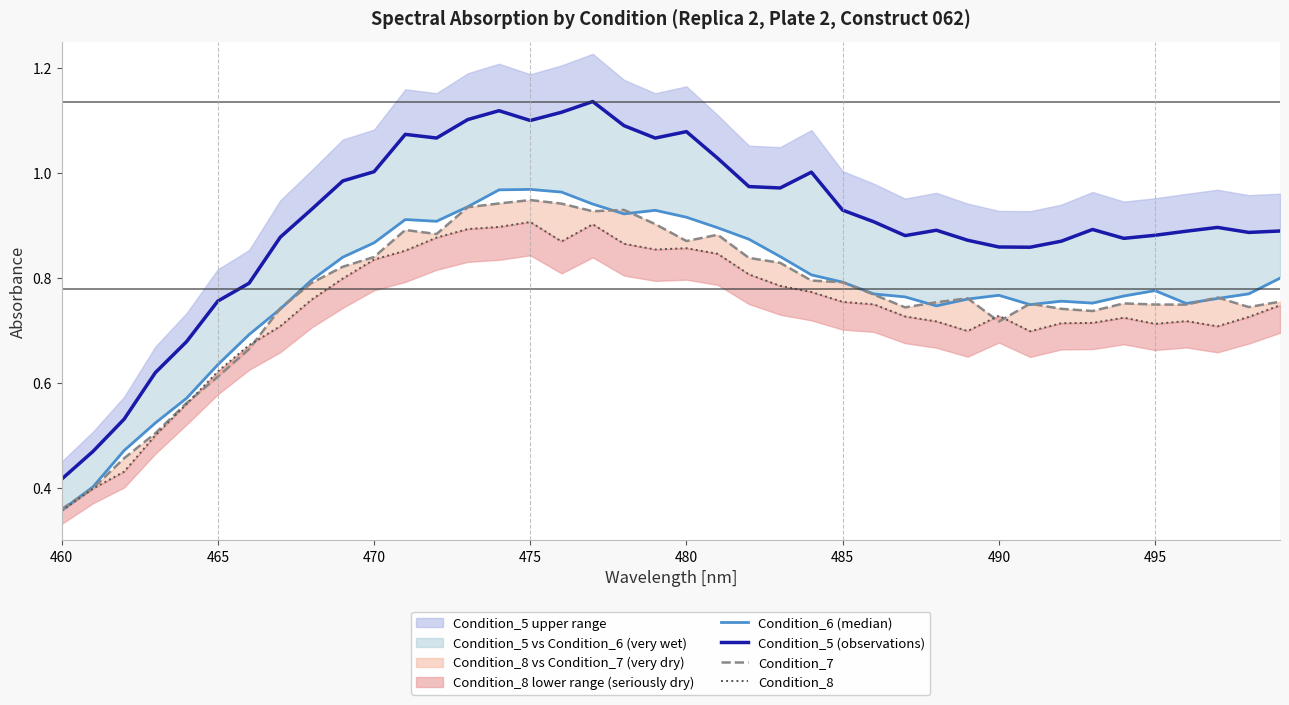

The Condition_5 (observations) series shows 0.5 at 470. True or false?

False